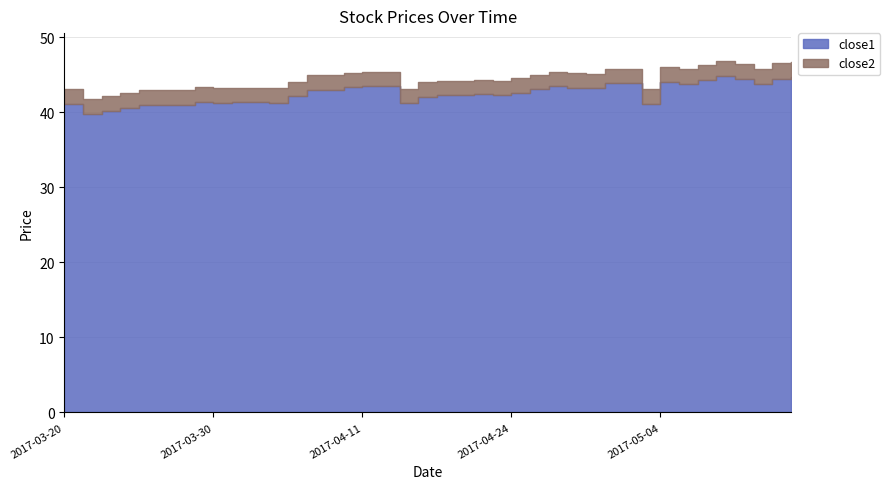

Does the chart have visible grid lines?

Yes